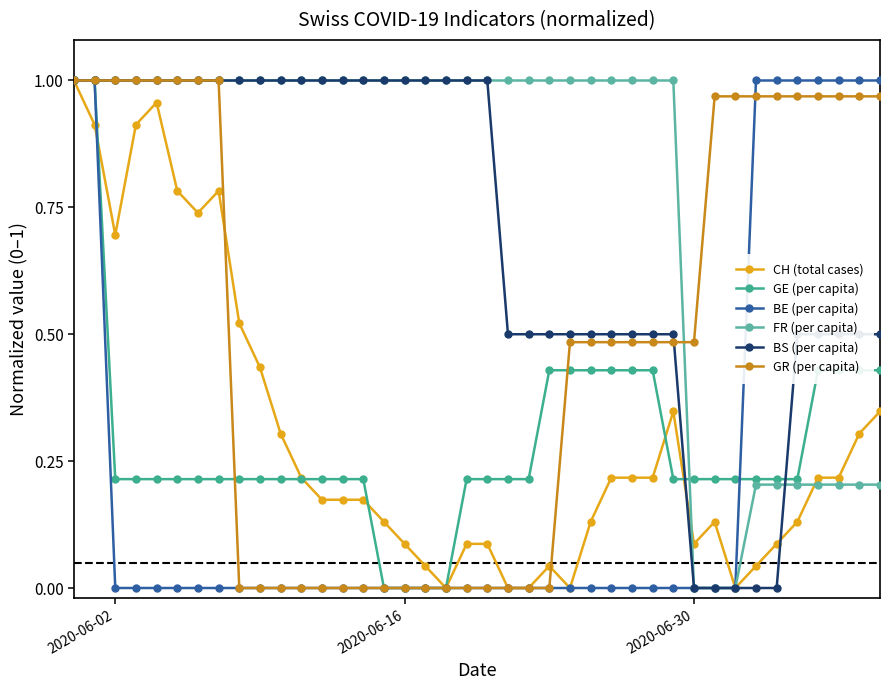

Which series has the largest total across all categories?

FR (per capita)